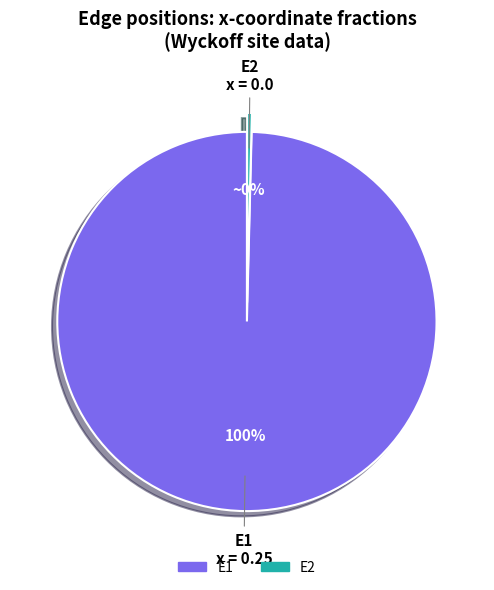

Do E1 and E2 together represent more than half of the pie?

Yes